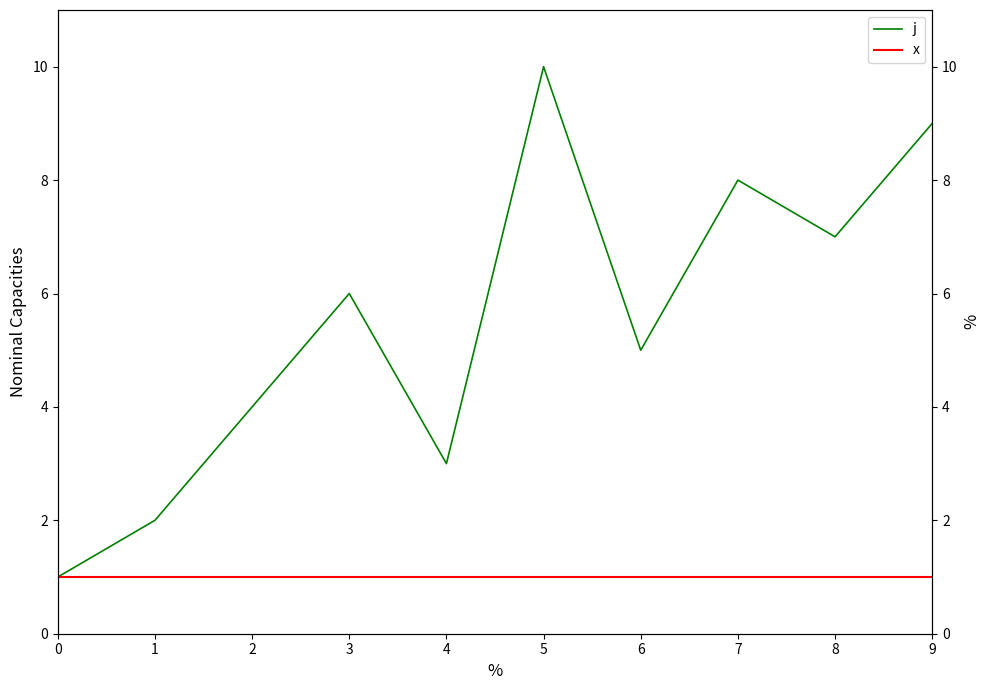

Which category has the highest value in the j series?

5